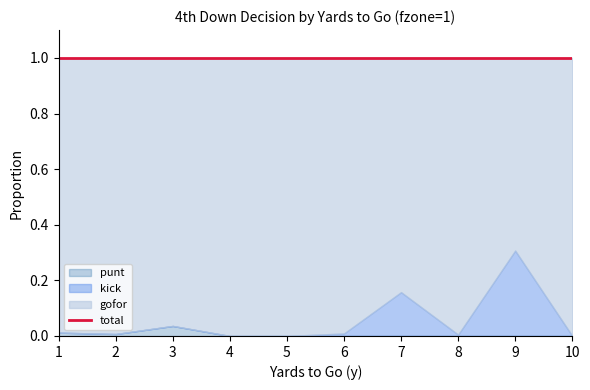

Is the value of punt at 5 greater than the value of kick at 5?

No